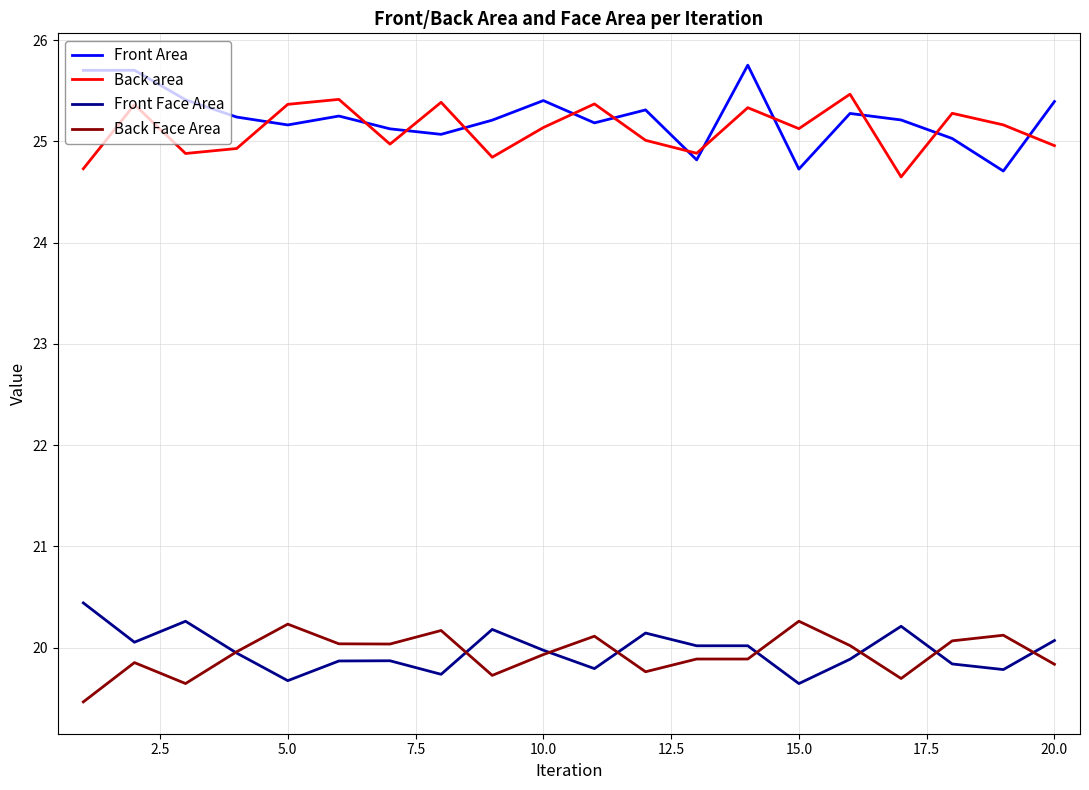

True or false: Back Face Area and Front Area cross at least once.

False